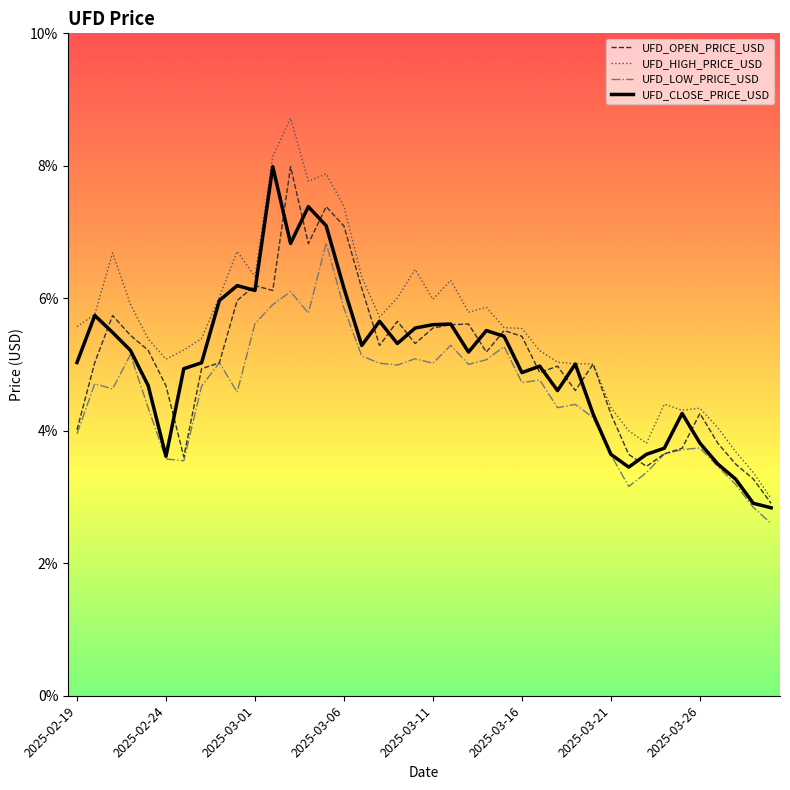

At which label is UFD_LOW_PRICE_USD closest to 0?

39